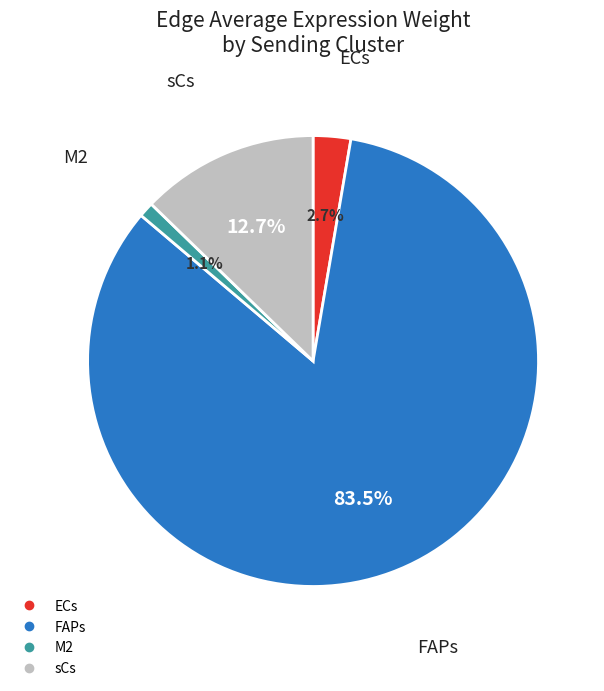

To the nearest percent, what portion does sCs represent?

13%